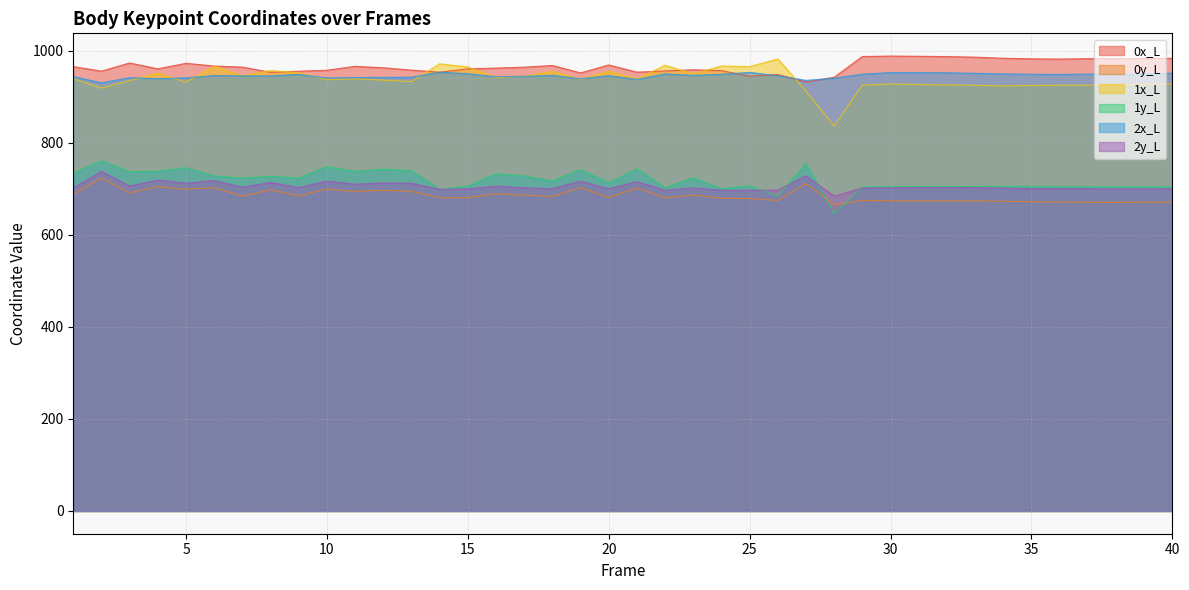

What is the difference between the 1y_L values at 10 and 39?

43.8